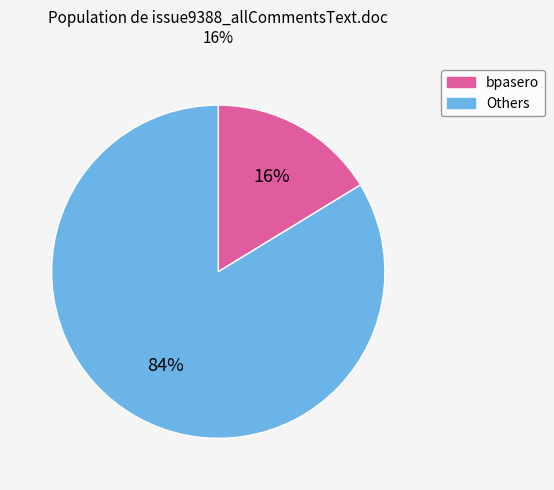

Does any single category account for the majority?

Yes